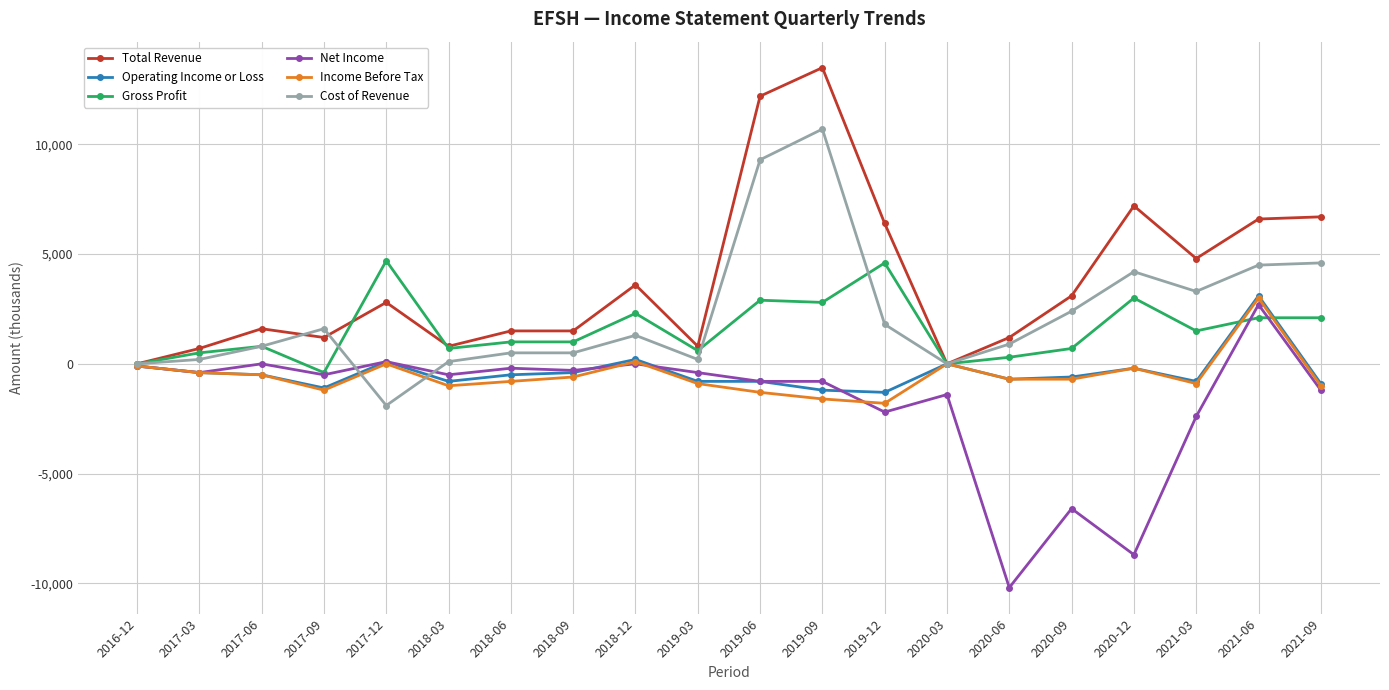

In Income Before Tax, how many points are higher than both neighbors (excluding endpoints)?

5